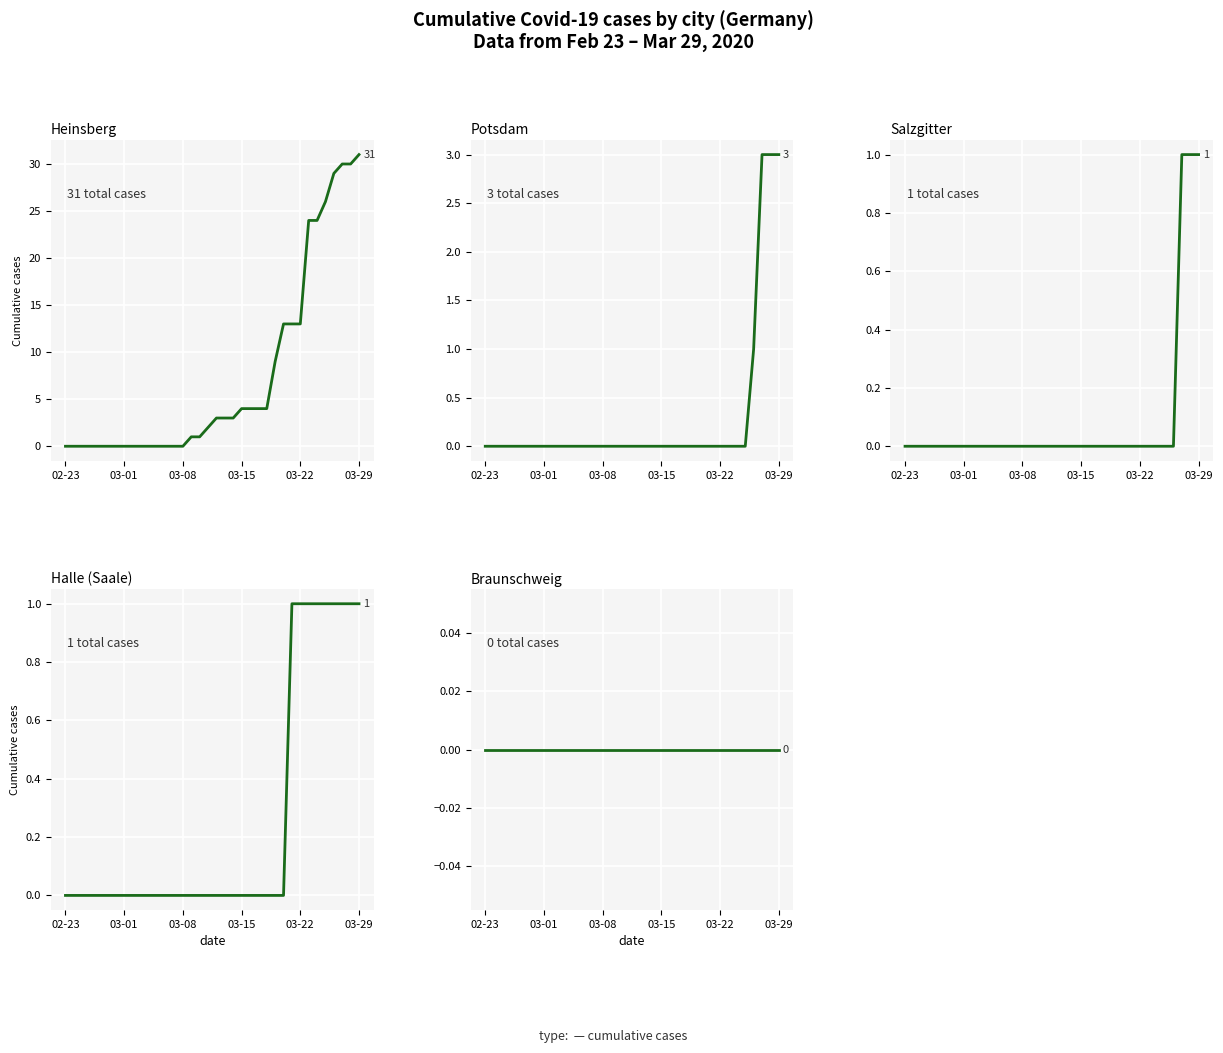

How many values in Salzgitter are above zero?

3